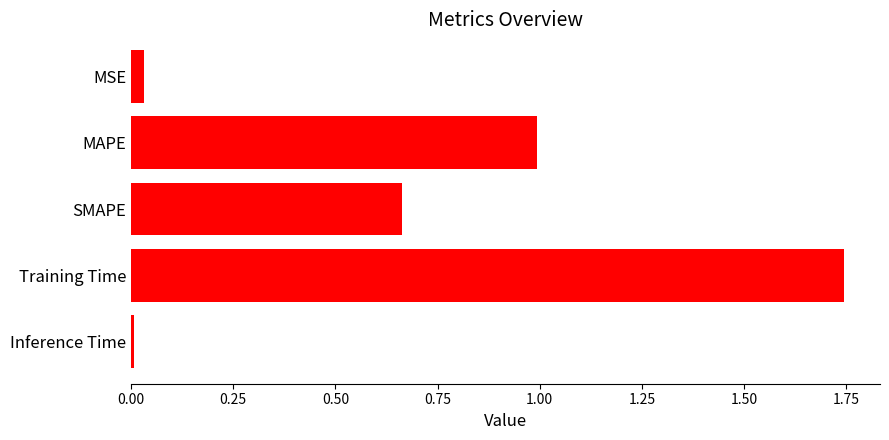

Between MSE and MAPE, which is larger?

MAPE